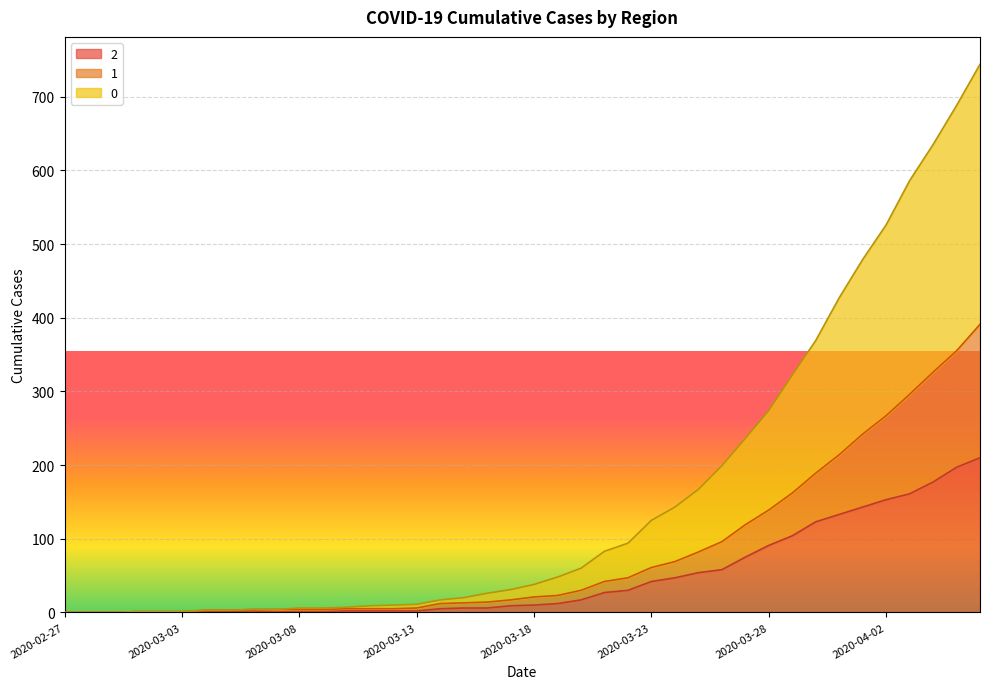

What is the value of the 0 point at the 19th from the left?

26